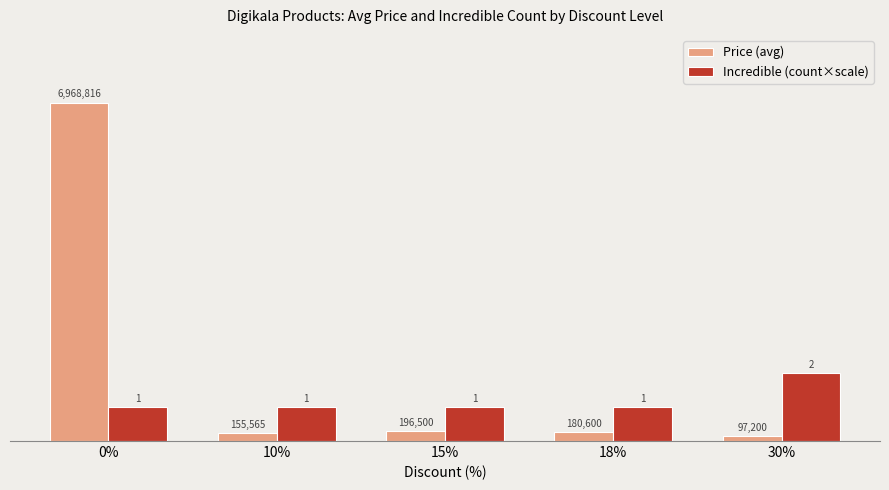

Is the value of Price (avg) at 18% greater than the value of Incredible (count×scale) at 15%?

No